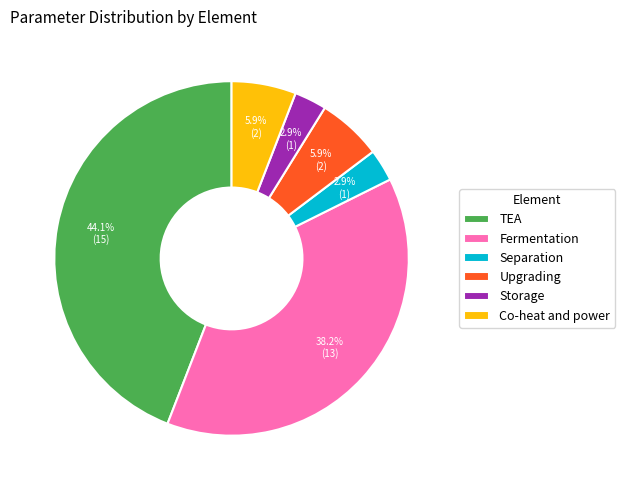

How much of the chart is everything except TEA?

55.9%